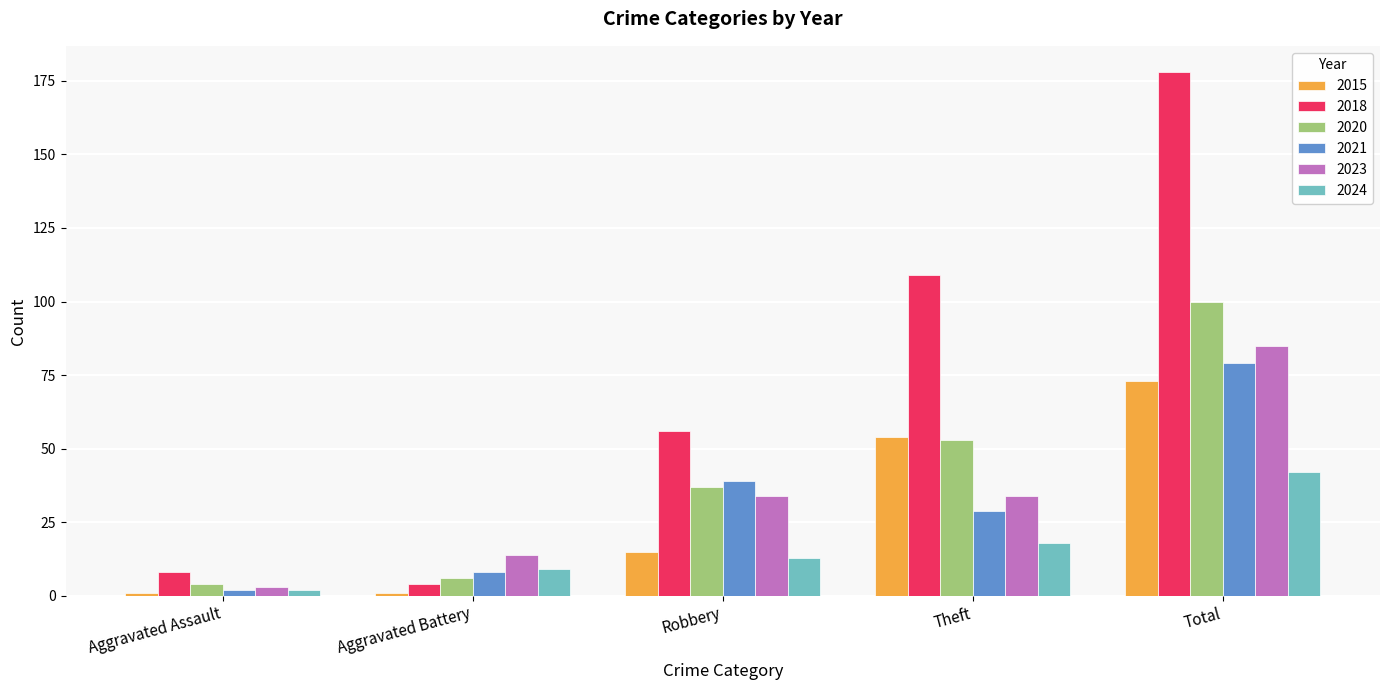

What are all the series names shown in the legend?

2015, 2018, 2020, 2021, 2023, 2024